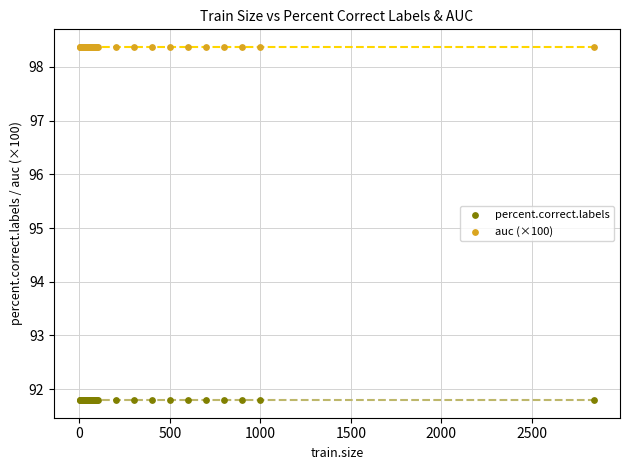

Which series reaches the minimum Y coordinate?

percent.correct.labels